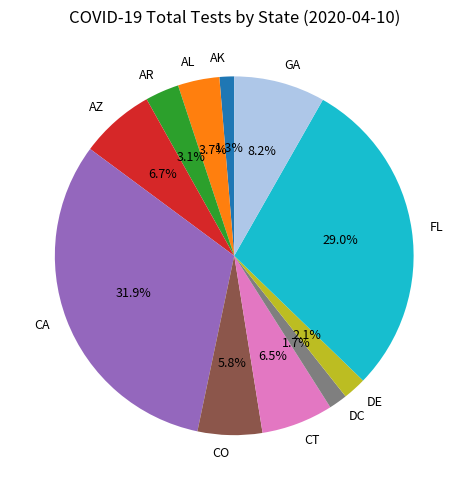

What is the ratio of the value at CO to the value at AZ?

0.9